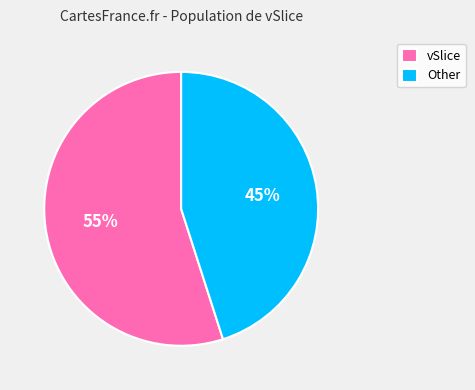

Which has a higher value, Other or vSlice?

vSlice